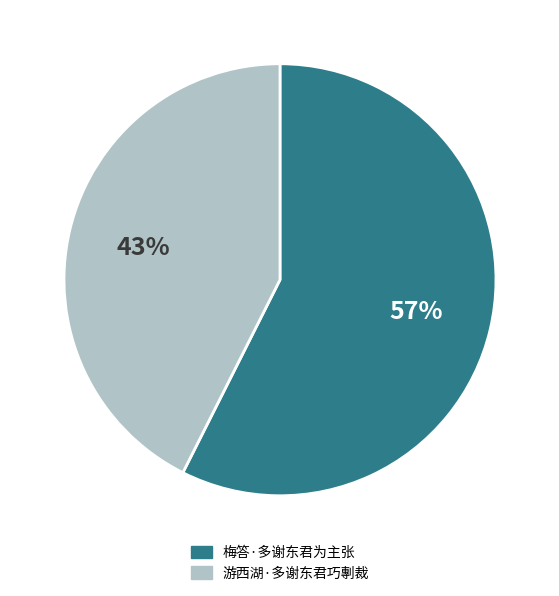

Which slice represents more than half of the pie?

梅答·多谢东君为主张